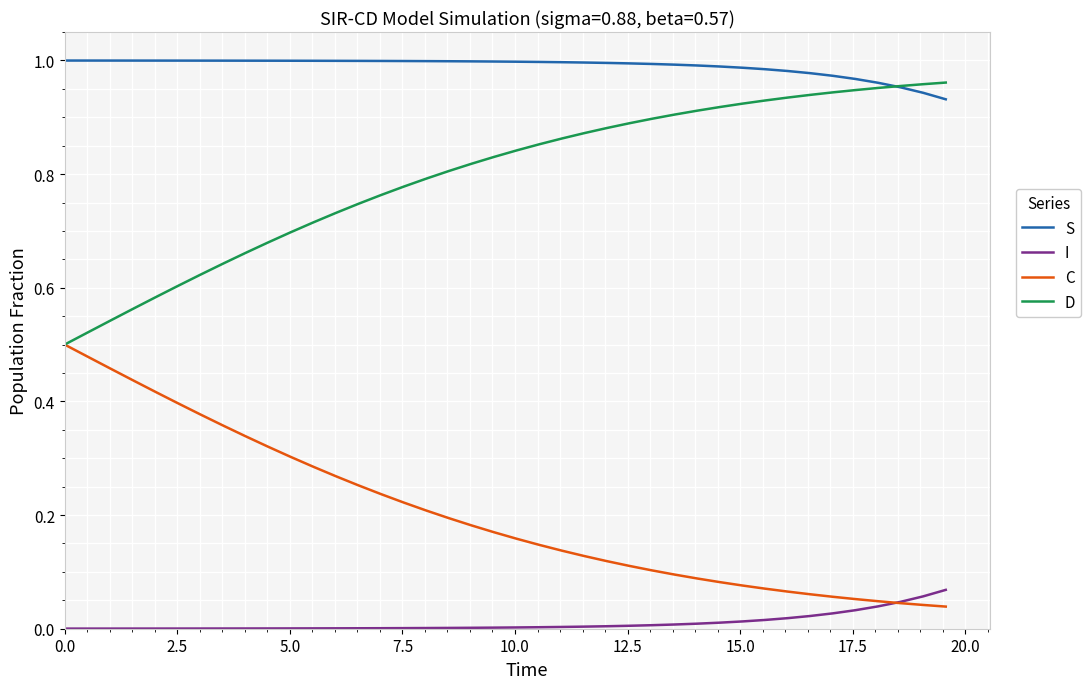

True or false: S and I intersect in this chart.

False